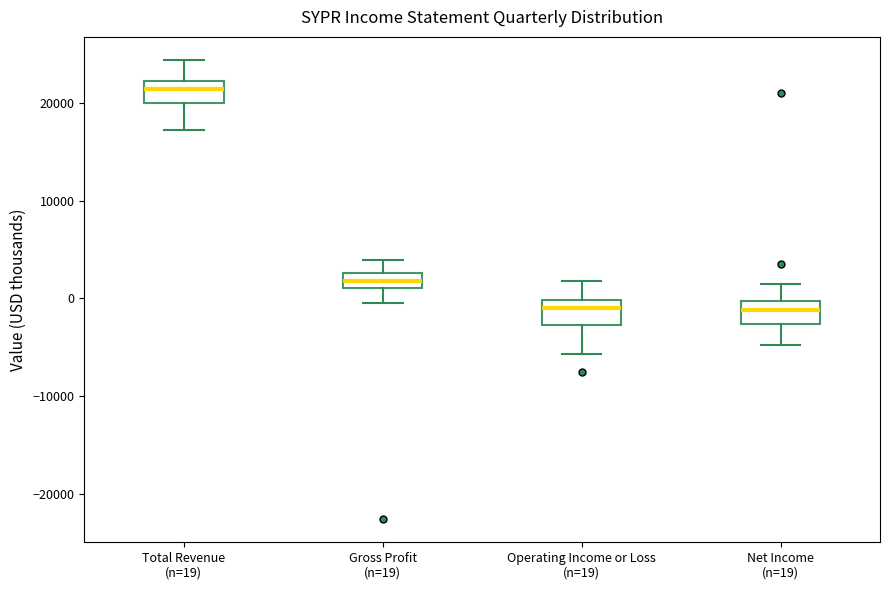

Reading left to right, read every box against the y-axis: the position of its median line, the range the box covers, and the ends of its whiskers. The values are not printed on the chart, so give them approximately, as read against the axis.

Total Revenue (n=19): median 21000, box 20000 to 22000, whiskers 17000 to 24000
Gross Profit (n=19): median 2000, box 1000 to 3000, whiskers 0 to 4000
Operating Income or Loss (n=19): median -1000, box -3000 to 0, whiskers -6000 to 2000
Net Income (n=19): median -1000, box -3000 to 0, whiskers -5000 to 2000